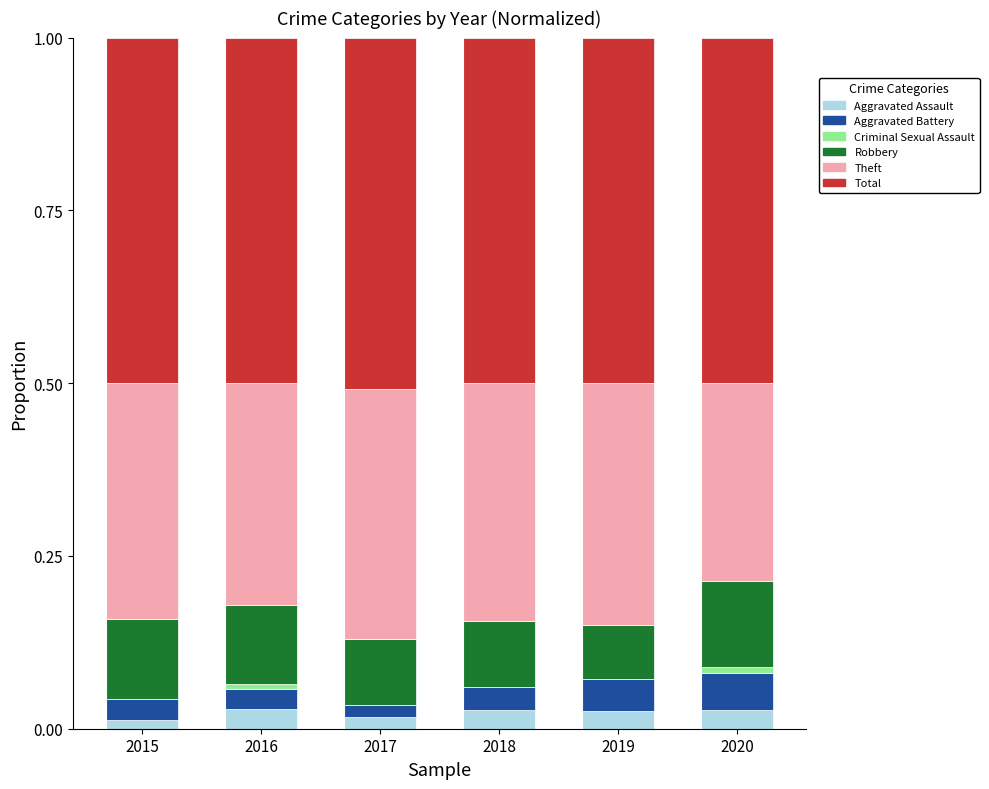

Is it true that Aggravated Assault equals 0.0 at 2015?

True